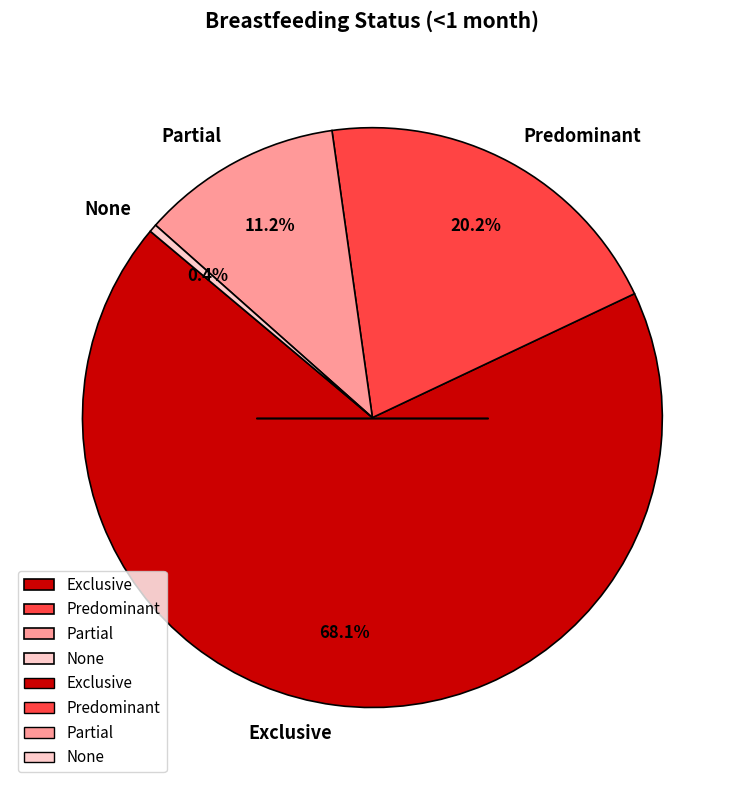

Which has a higher value, None or Predominant?

Predominant